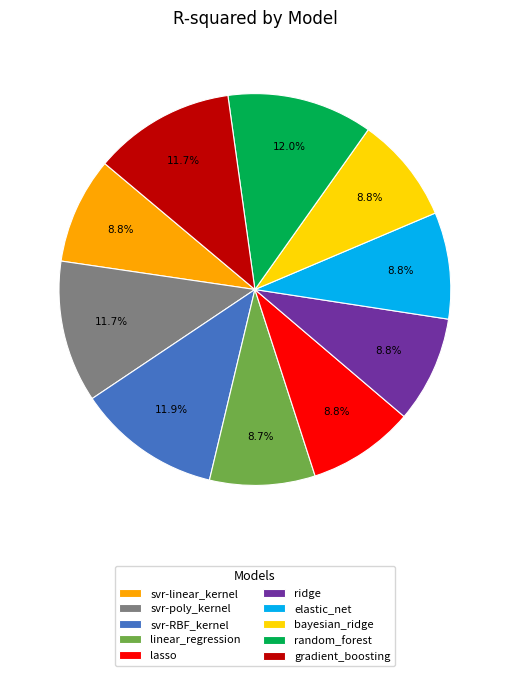

Is svr-RBF_kernel the majority of the pie?

No